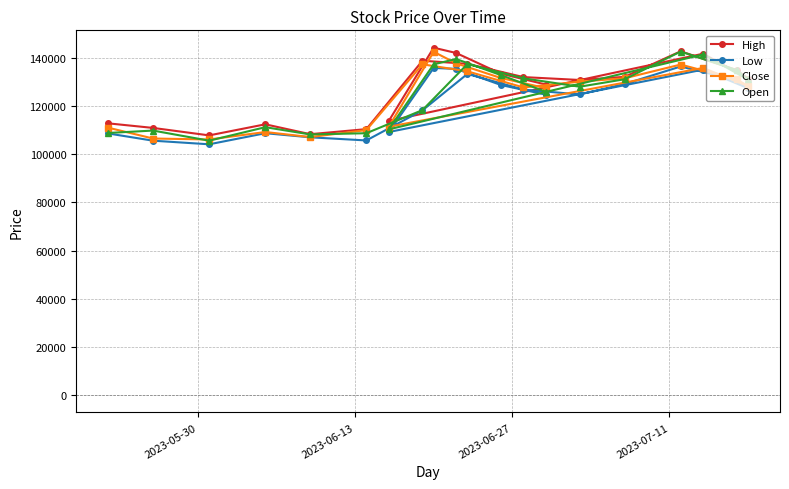

What is the lowest value of the High series?

107800